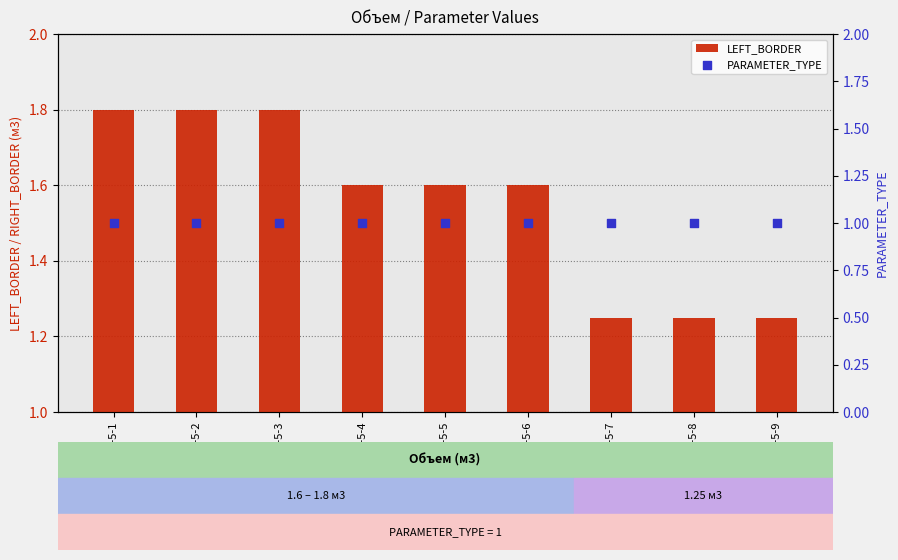

What are all the series names shown in the legend?

LEFT_BORDER, PARAMETER_TYPE